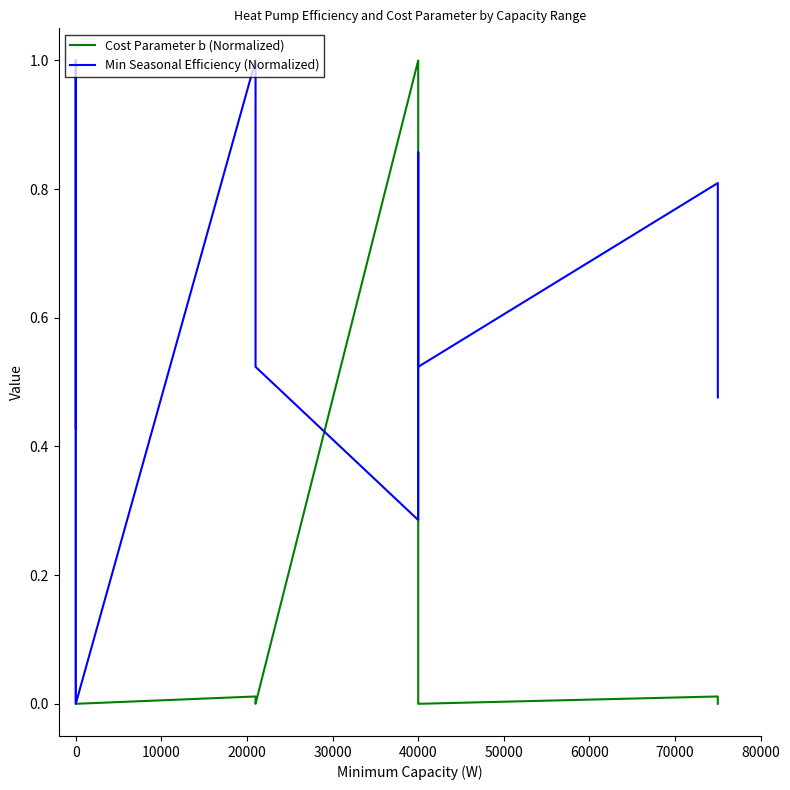

How many lines are shown in the chart?

2